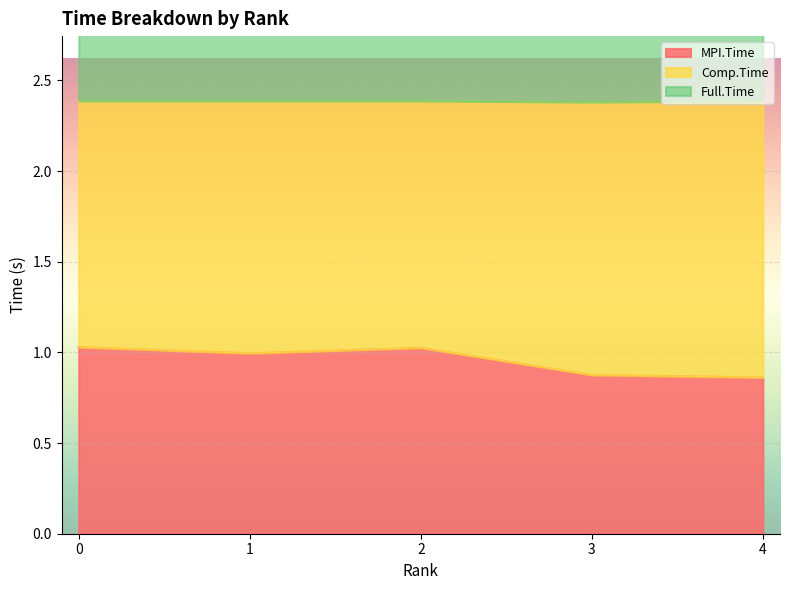

Which category has the lowest value in the Full.Time series?

3